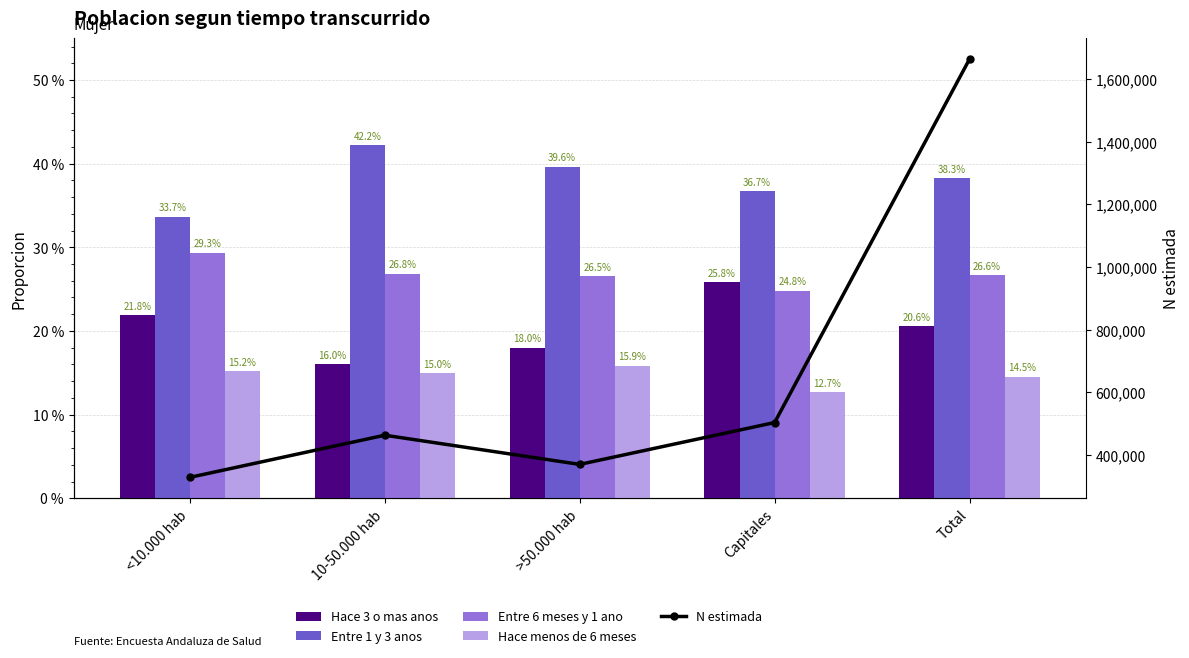

Between Capitales and Total, which series saw the biggest shift?

N estimada